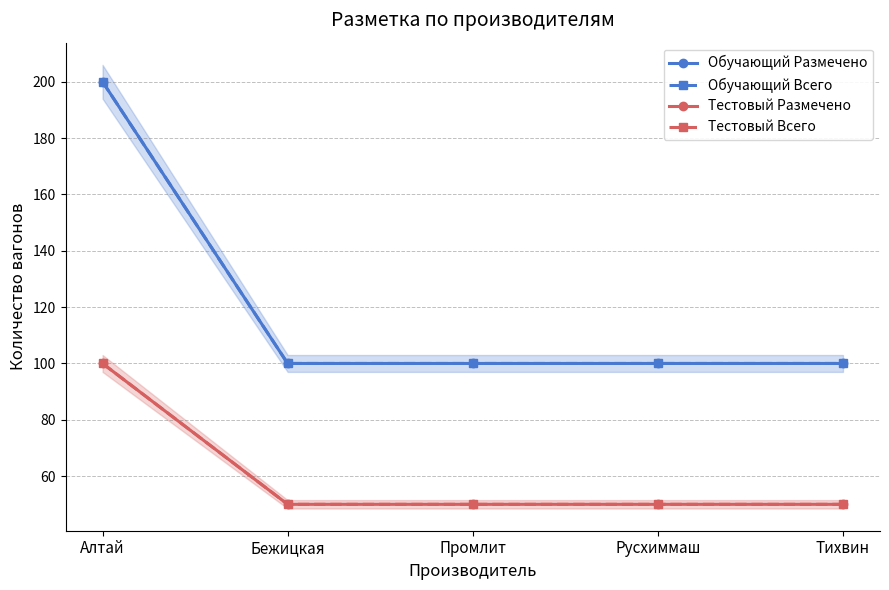

Which series has the largest total across all categories?

Обучающий Размечено